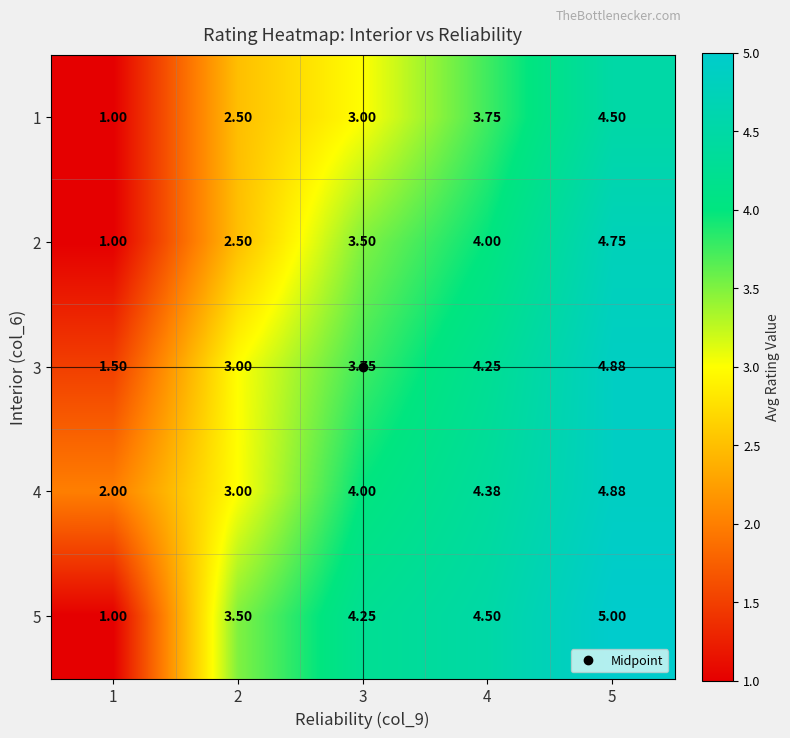

Is the value of 4 at 1 greater than the value of 5 at 5?

No